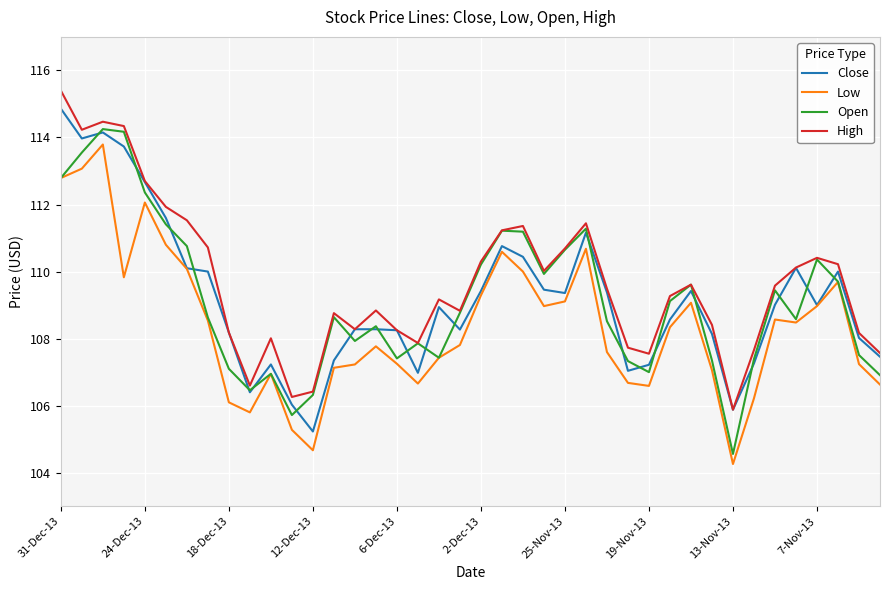

In High, how many points are higher than both neighbors (excluding endpoints)?

9